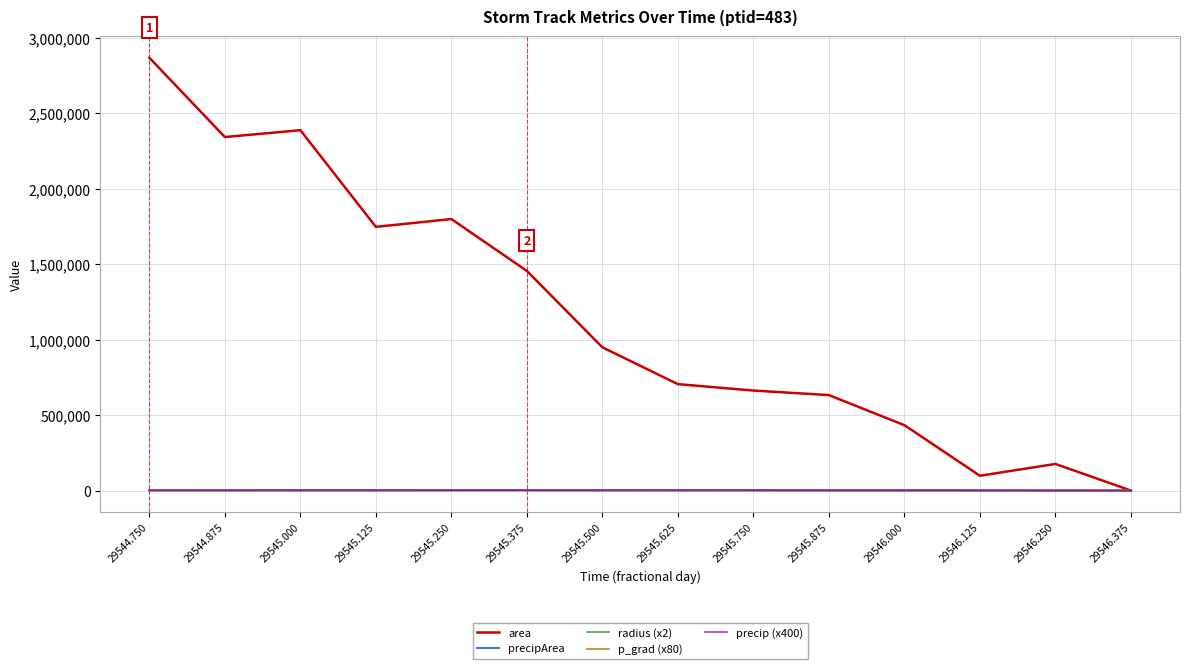

What is the minimum value for p_grad (x80)?

761.4